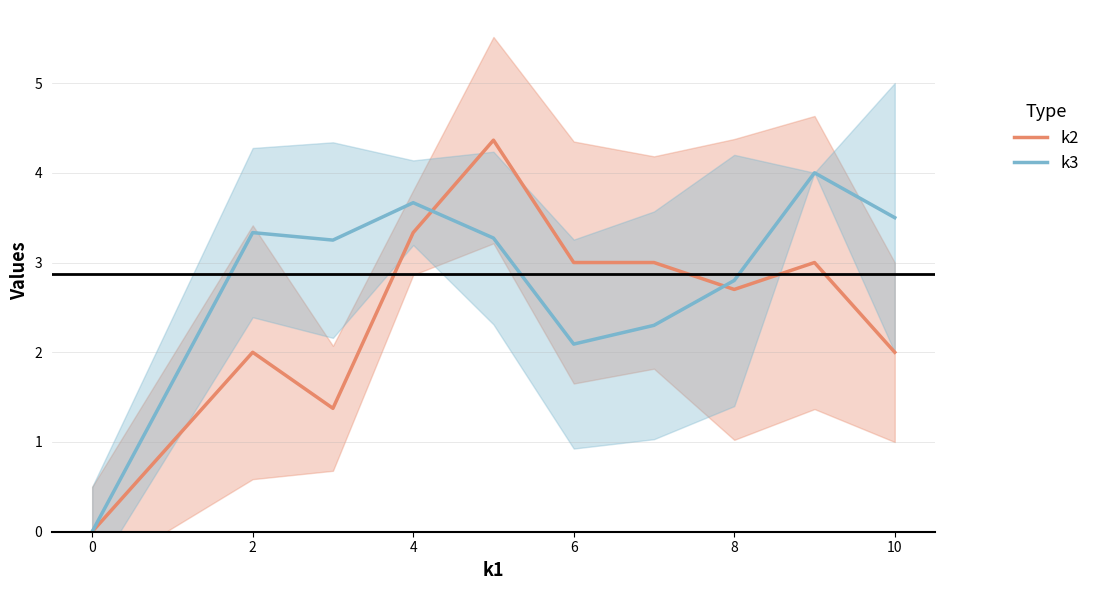

Which series has the widest spread of values?

k2